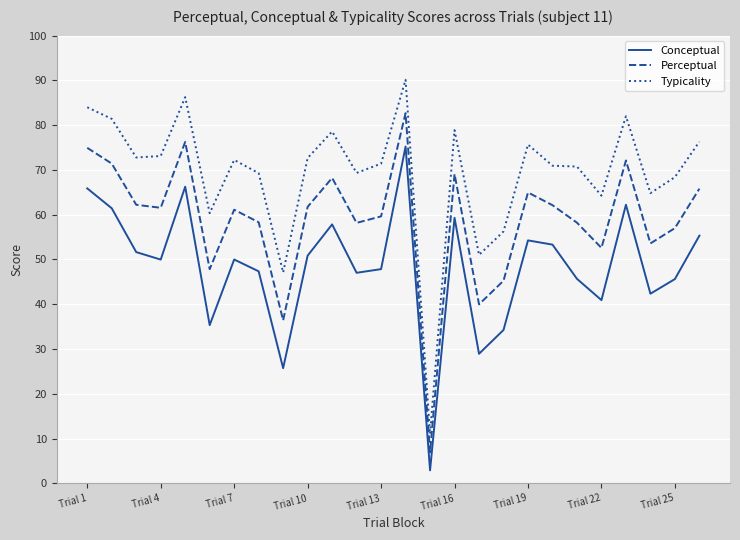

Which series has the largest total across all categories?

Typicality